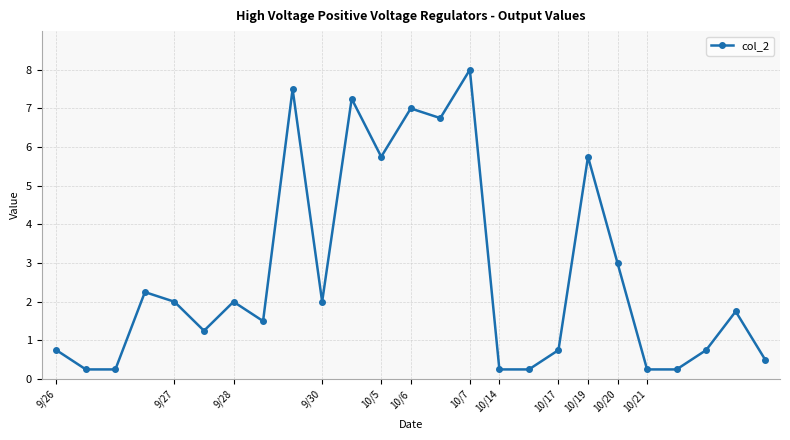

What is the greatest value displayed?

8.0